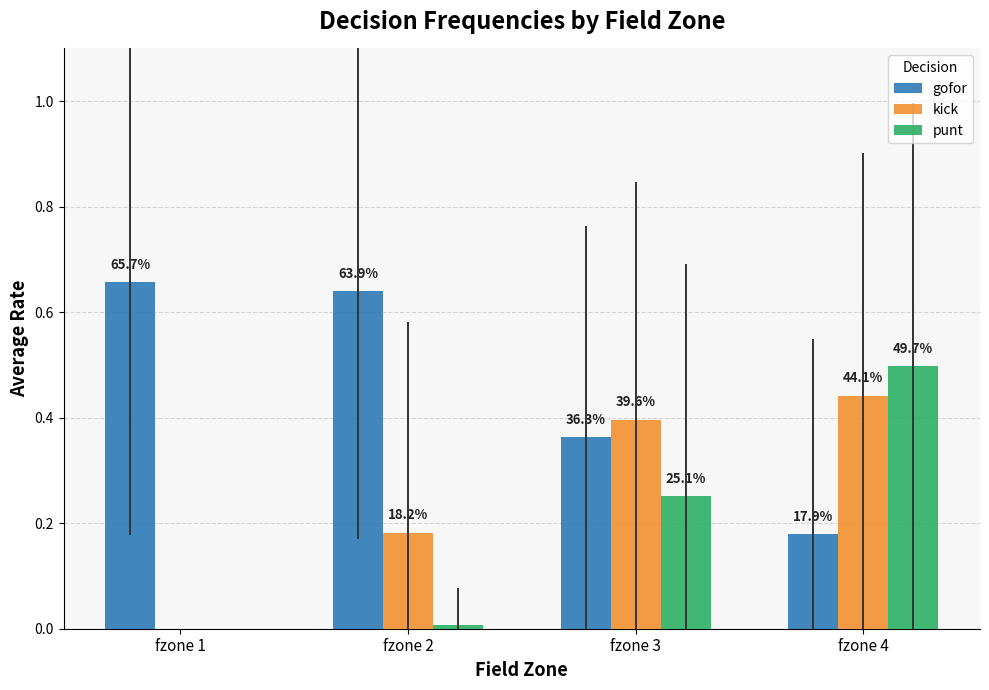

Are the bars horizontal?

No